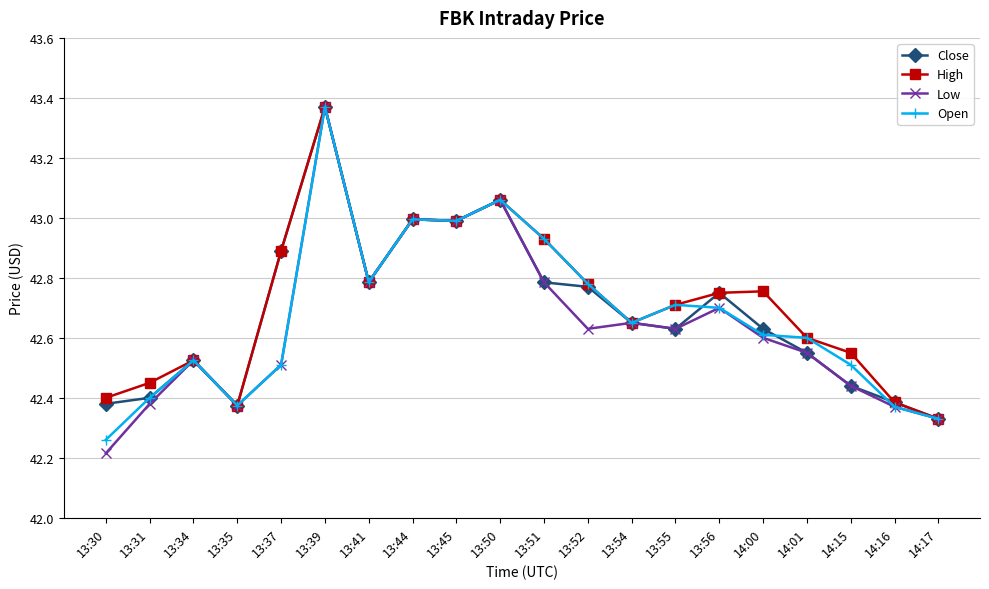

Which series has the largest range (max minus min)?

Low